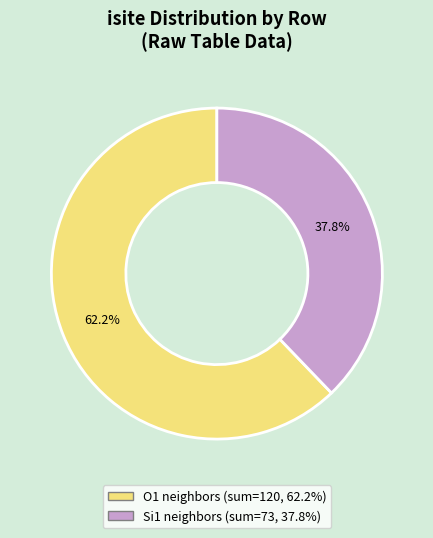

Is there a majority slice in this chart?

Yes